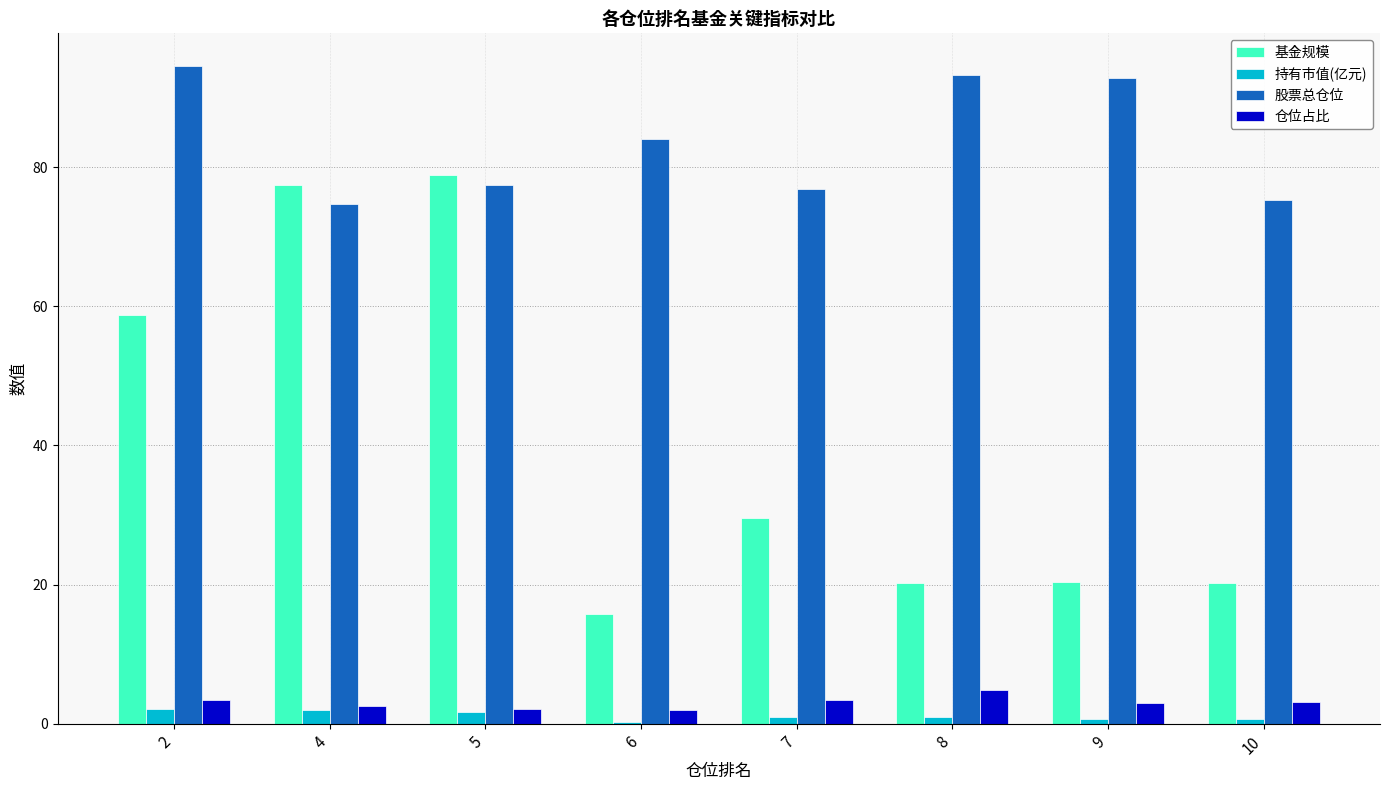

Is the value of 基金规模 at 6 greater than the value of 股票总仓位 at 2?

No